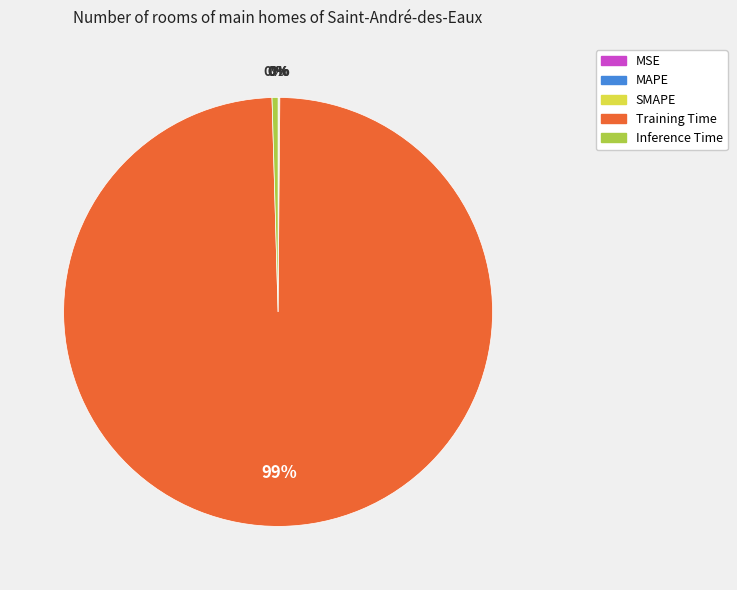

Which slice represents more than half of the pie?

Training Time